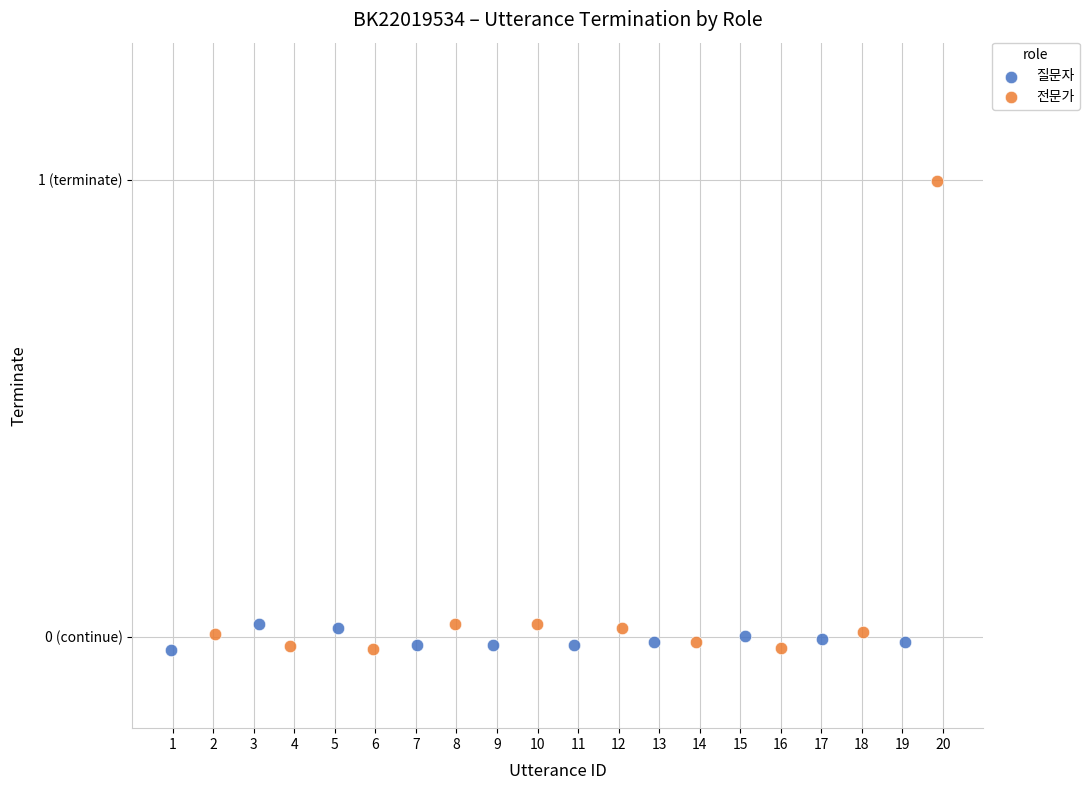

Which series has the largest Y range (max minus min)?

전문가